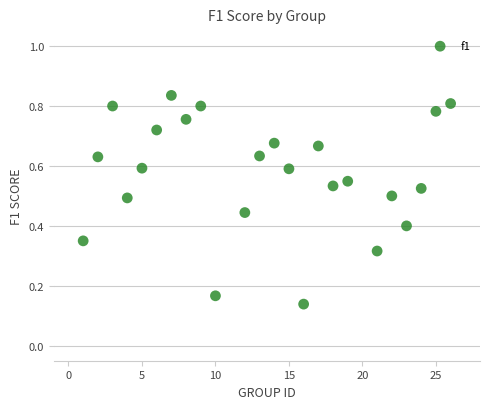

What is the range of X values (max minus min)?

25.0